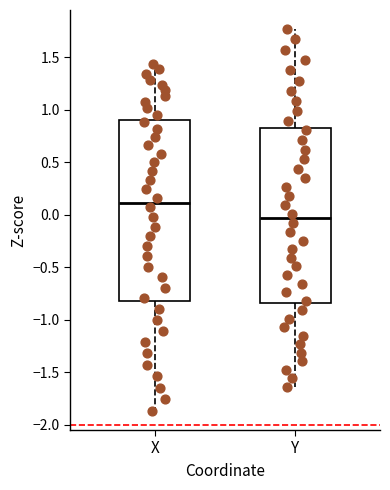

Which box's median line is the lowest?

Y